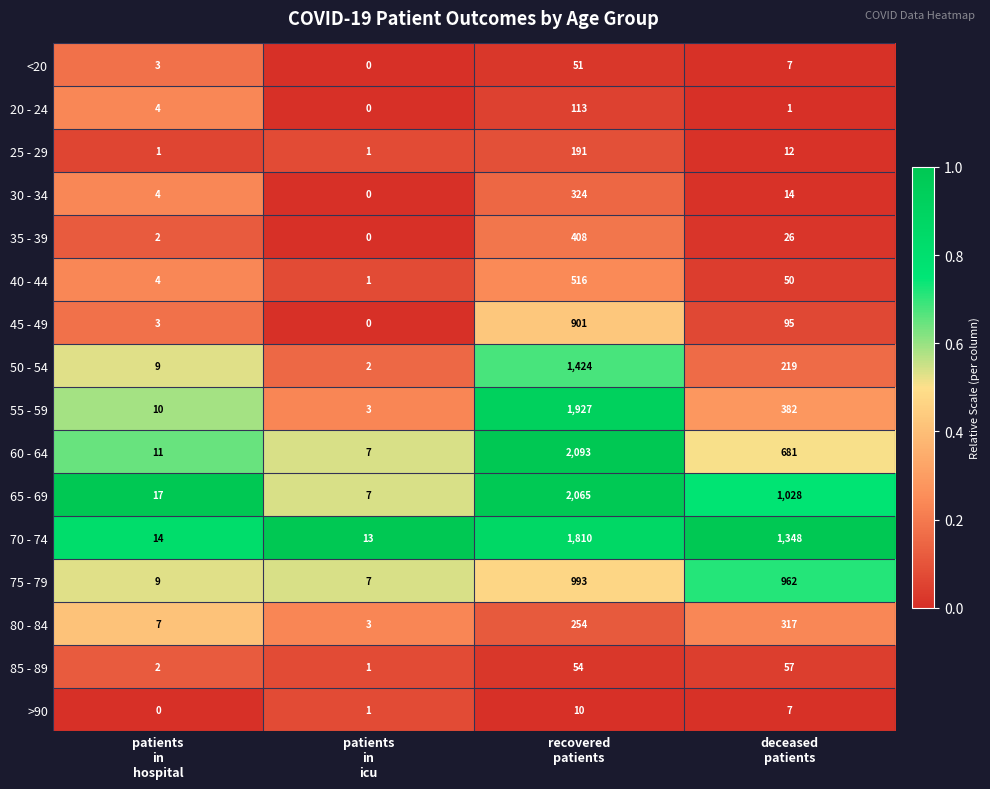

What is the maximum value shown in the chart?

2093